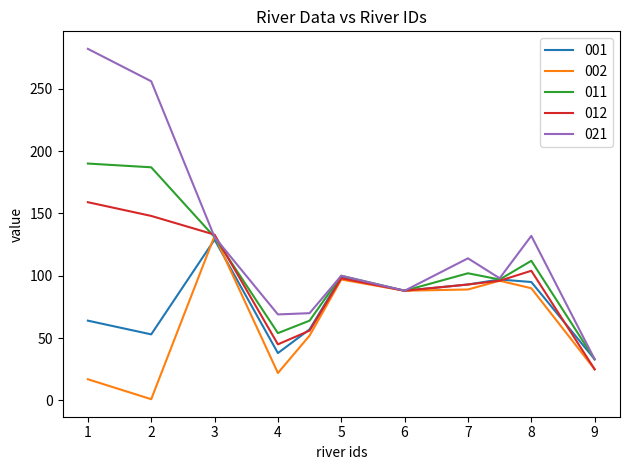

What is the minimum value for 012?

25